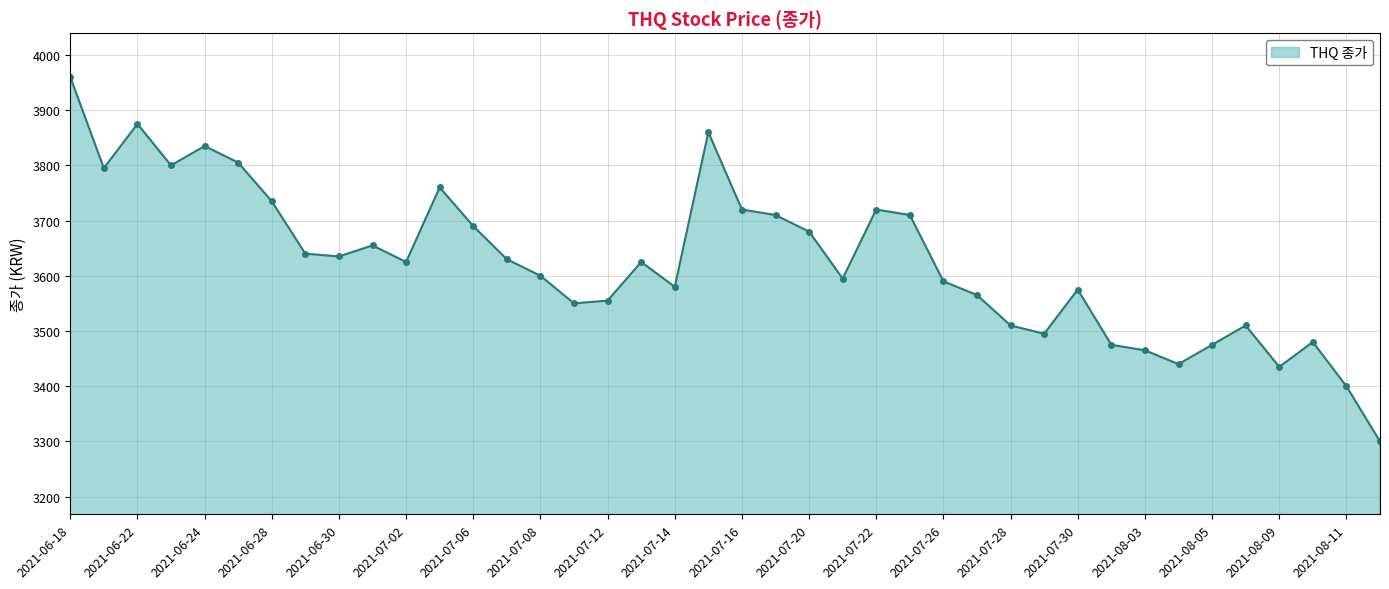

What is the maximum value shown in the chart?

3960